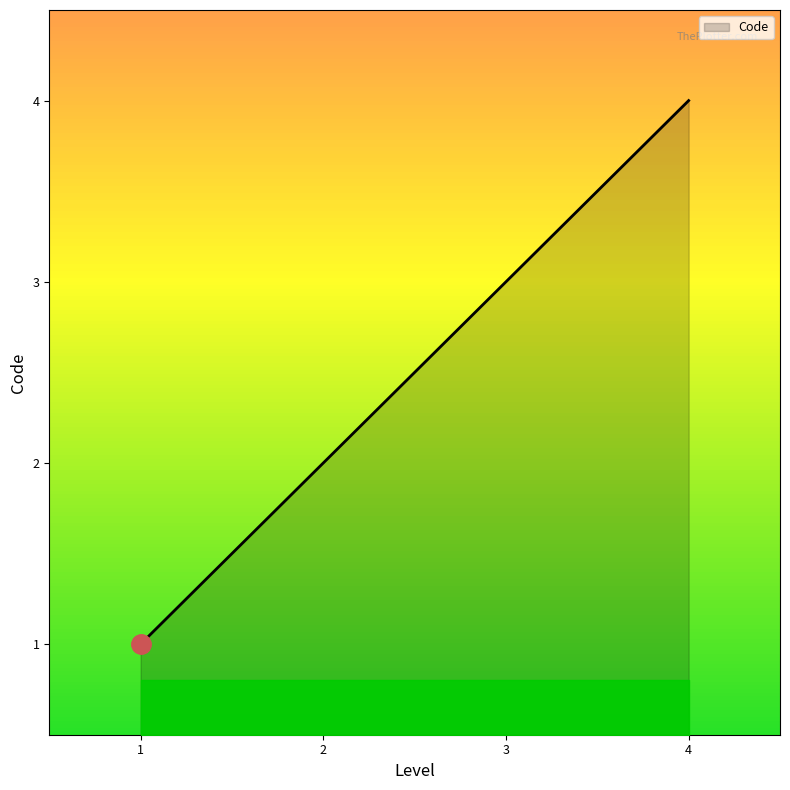

How many lines are shown in the chart?

1